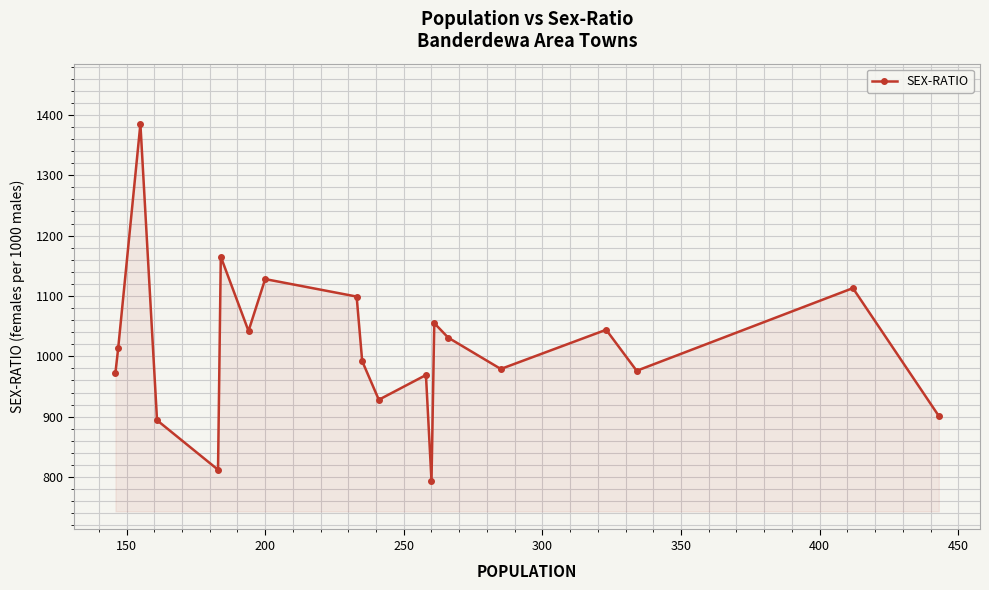

How many data points are less than 1014?

10